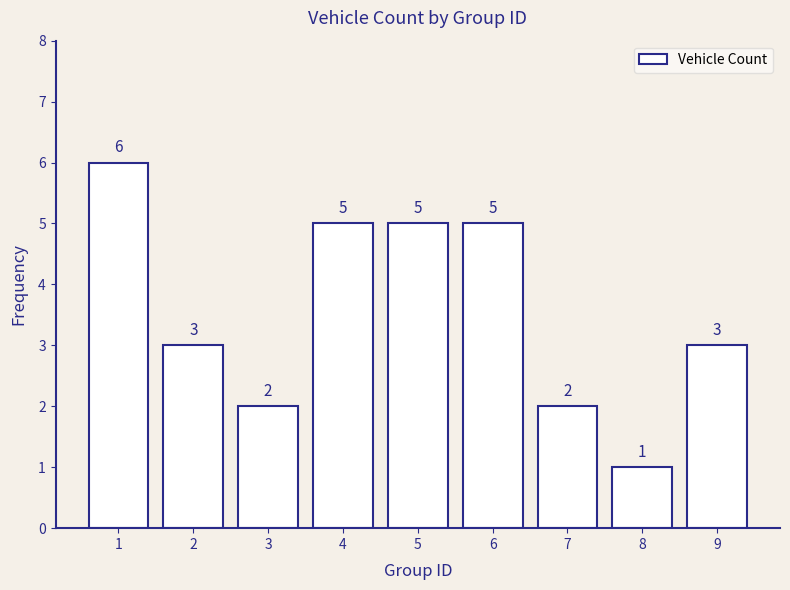

Reading left to right, extract all data points from this chart.

6	3	2	5	5	5	2	1	3